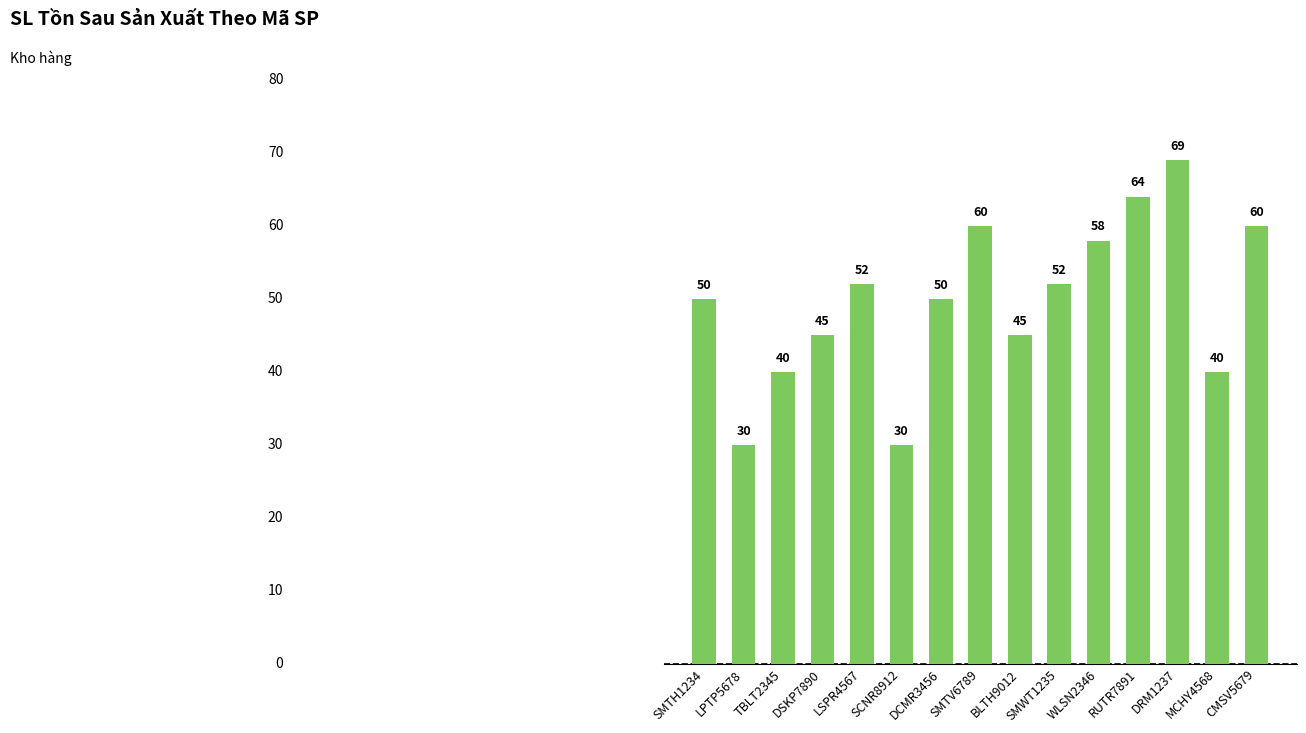

True or false: the data shows 52 at LSPR4567.

True